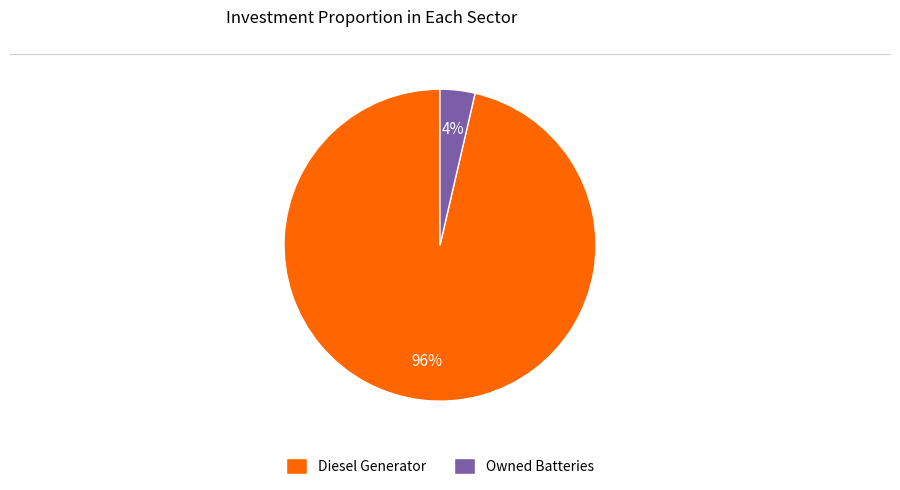

Do Diesel Generator and Owned Batteries together represent more than half of the pie?

Yes